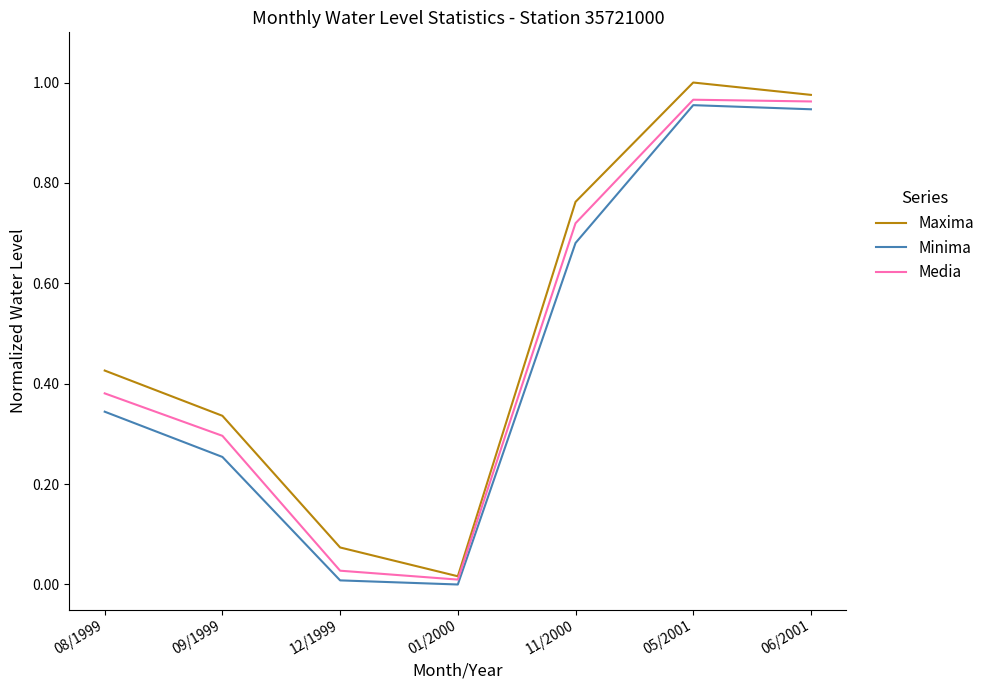

How many categories are shown in the chart?

7